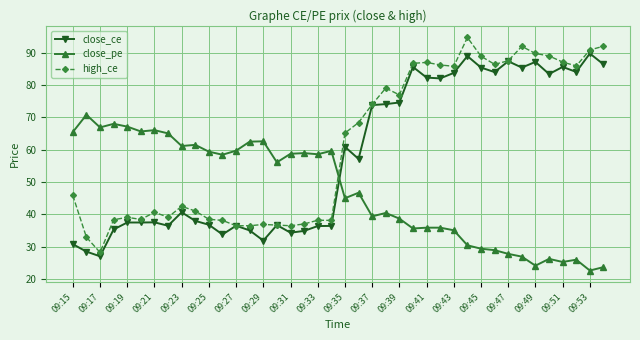

List the series in order of their overall mean, highest first.

high_ce, close_ce, close_pe